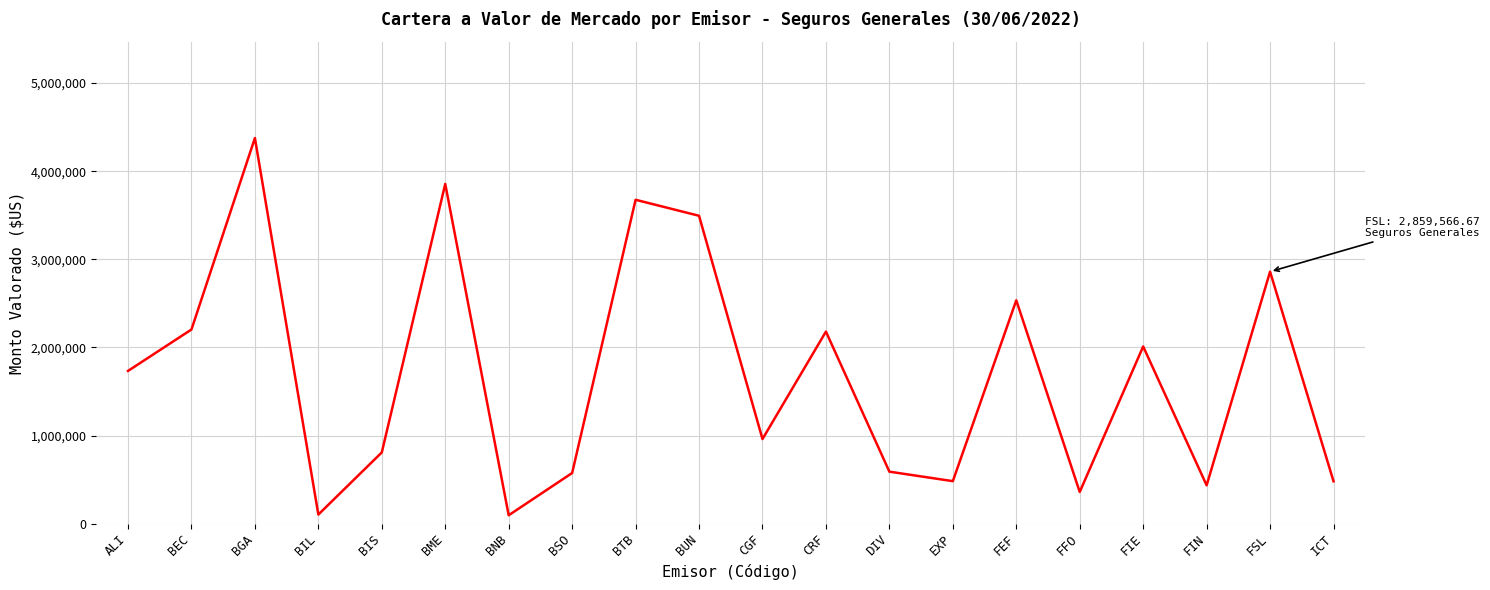

How many lines are shown in the chart?

1